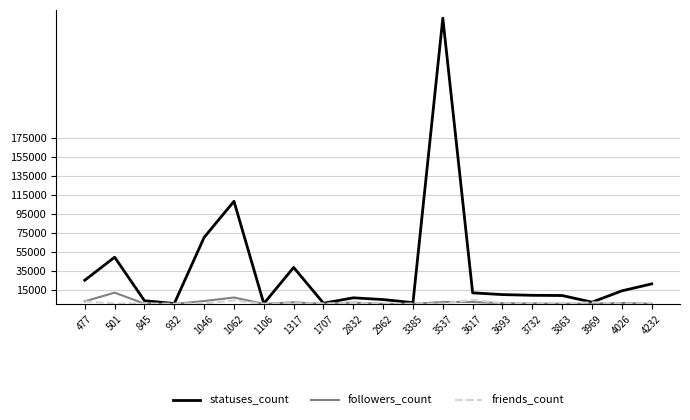

What is the difference between the maximum and minimum values in the friends_count series?

4127